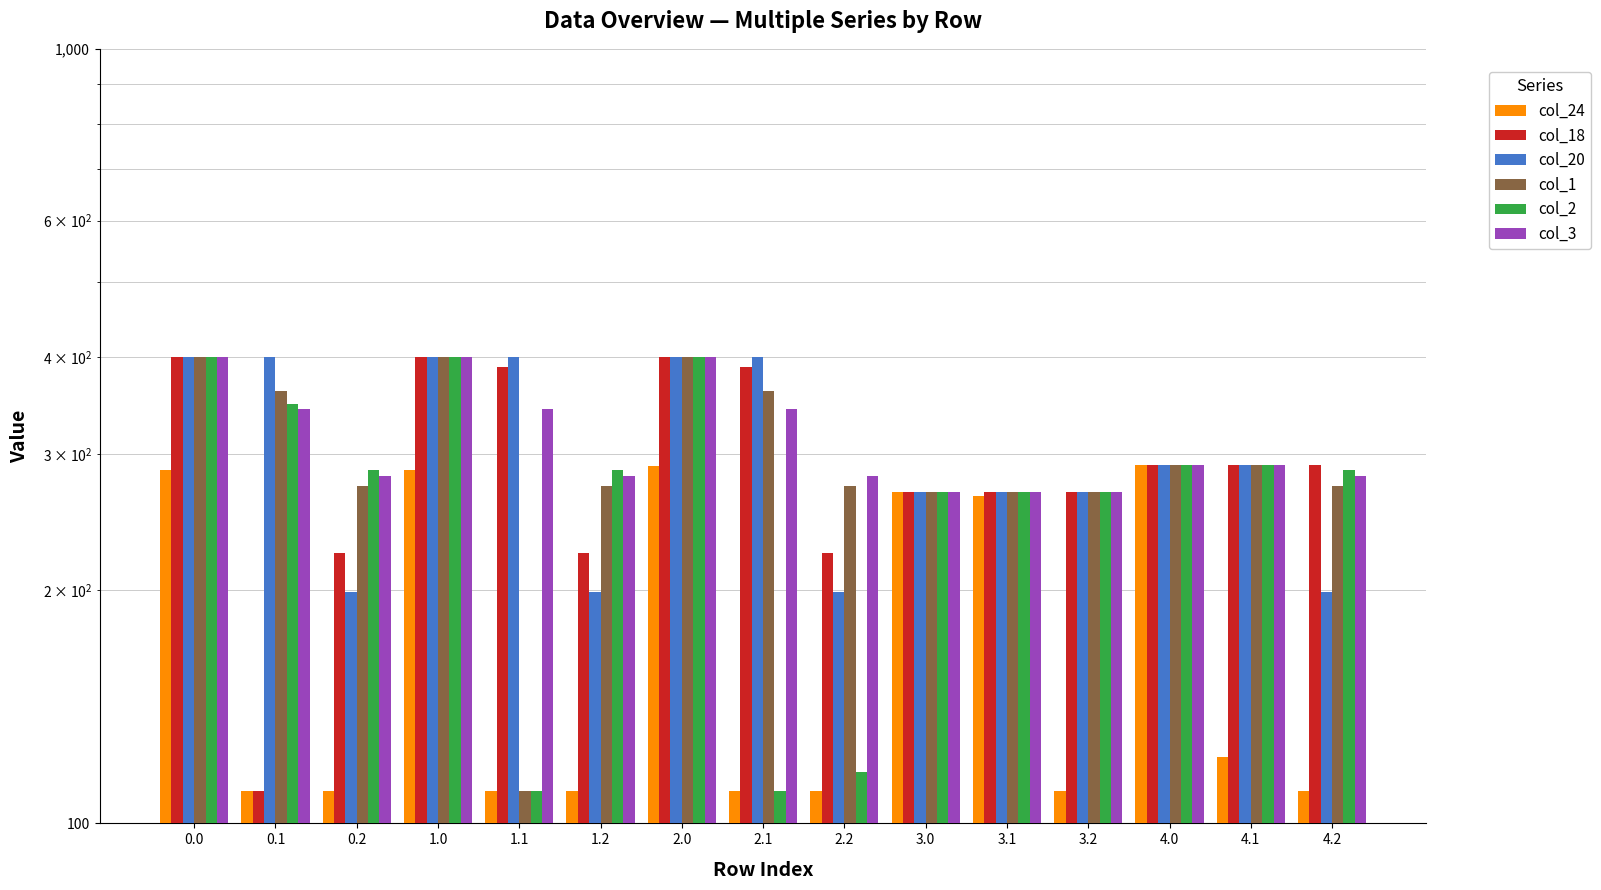

What is the difference between the second highest and minimum values in the col_1 series?

290.0